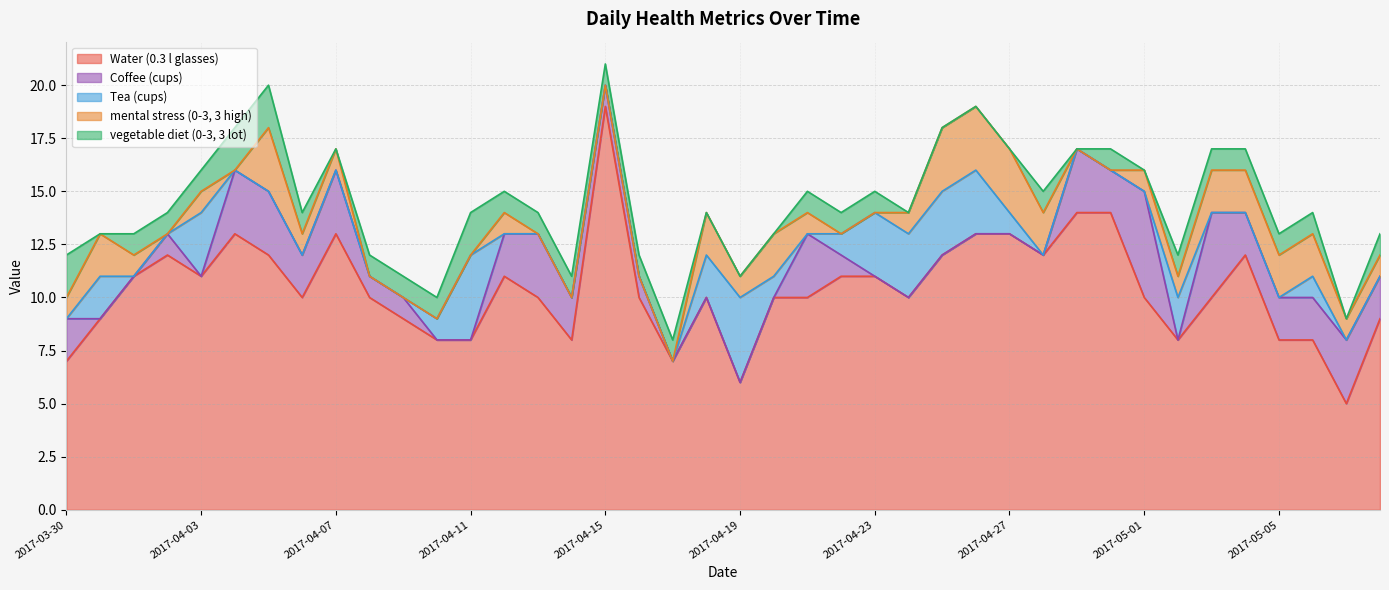

True or false: Tea (cups) and Water (0.3 l glasses) cross at least once.

False